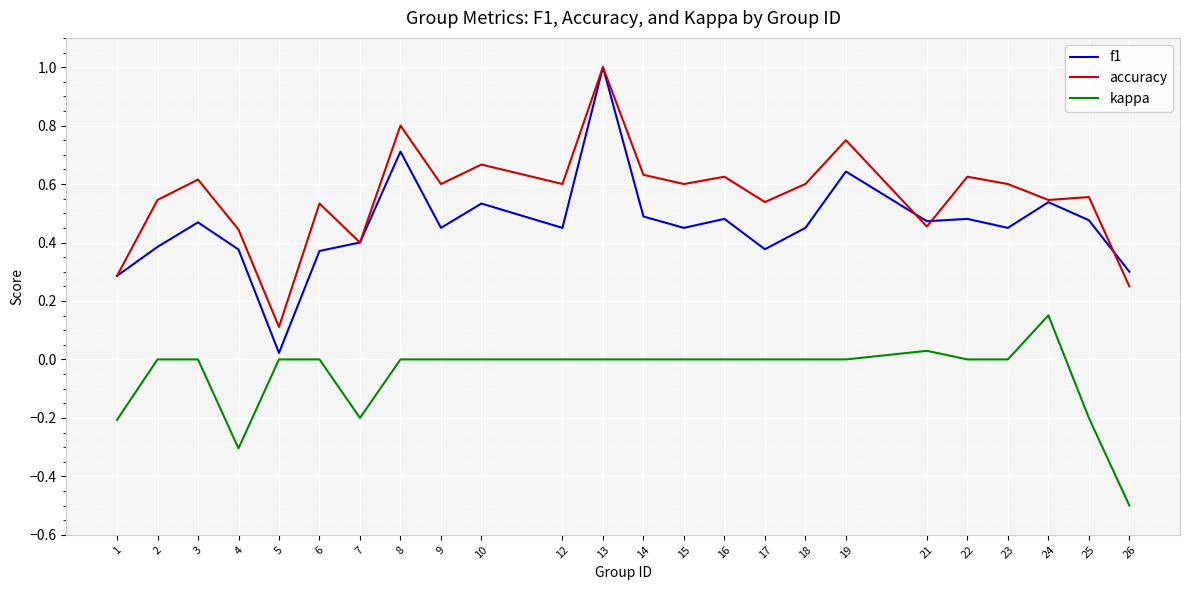

Which series has the largest total across all categories?

accuracy